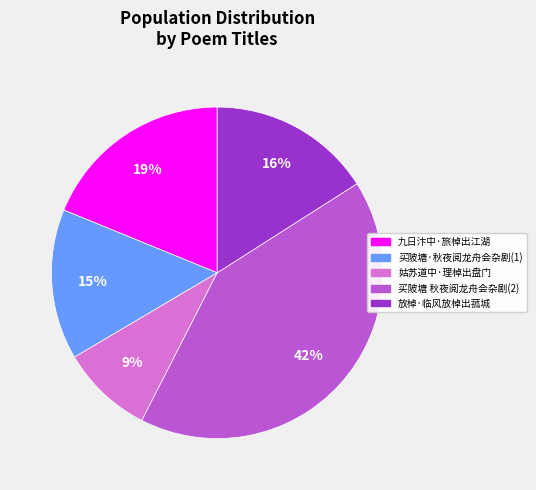

To the nearest percent, what is the average slice percentage?

20%